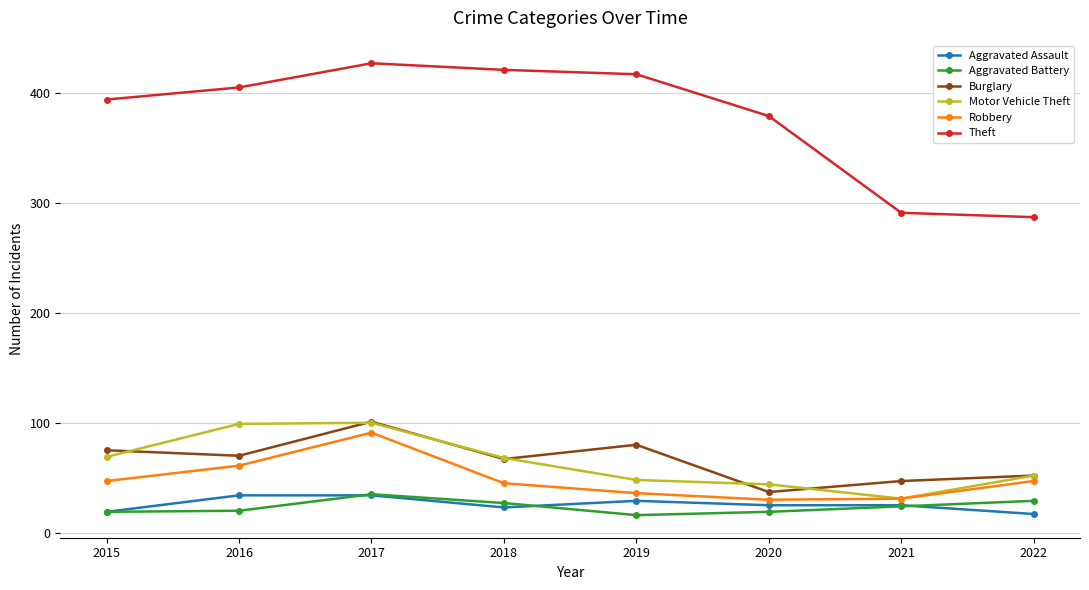

How many data points in Aggravated Battery are less than 24?

4